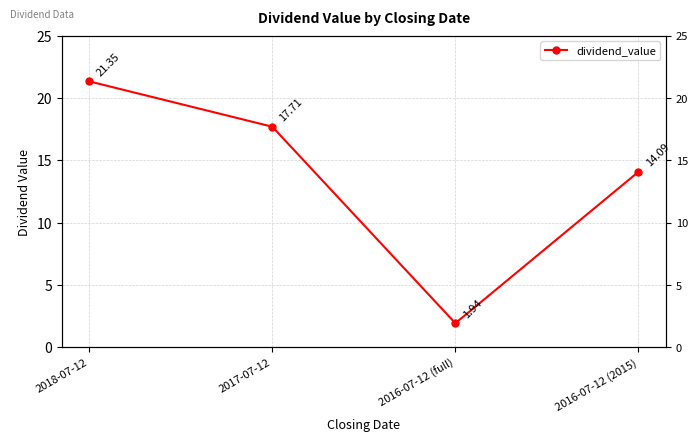

At which label is the value closest to 11?

2016-07-12 (2015)